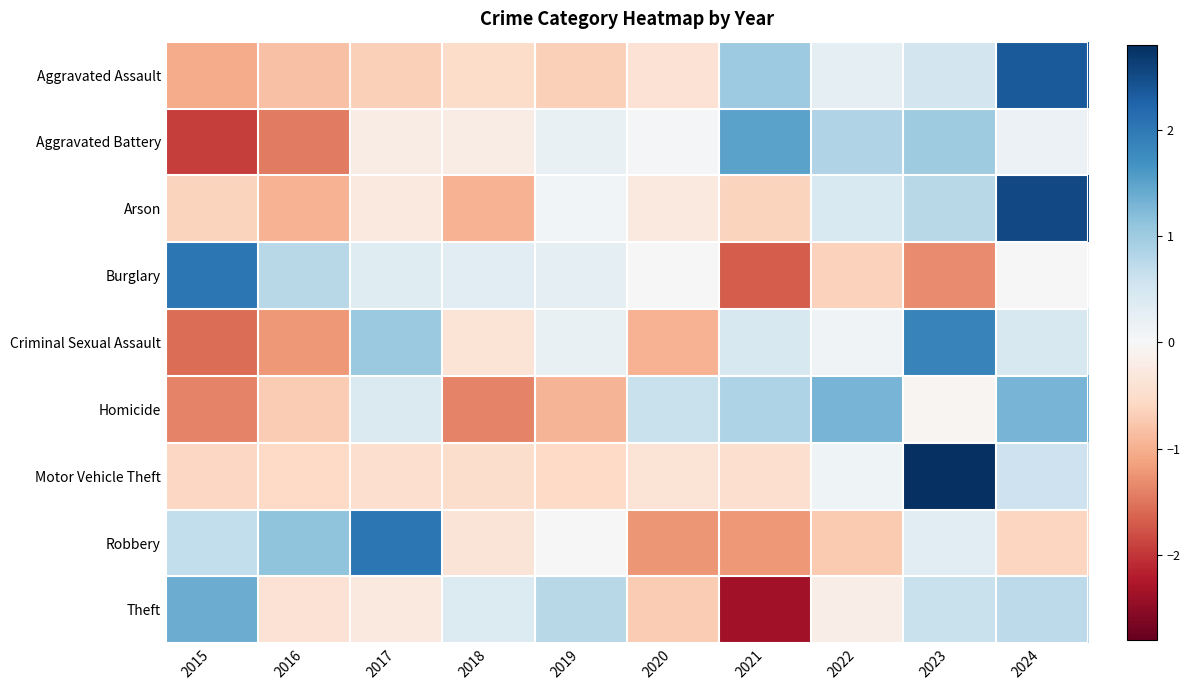

How many distinct data groups are displayed?

9